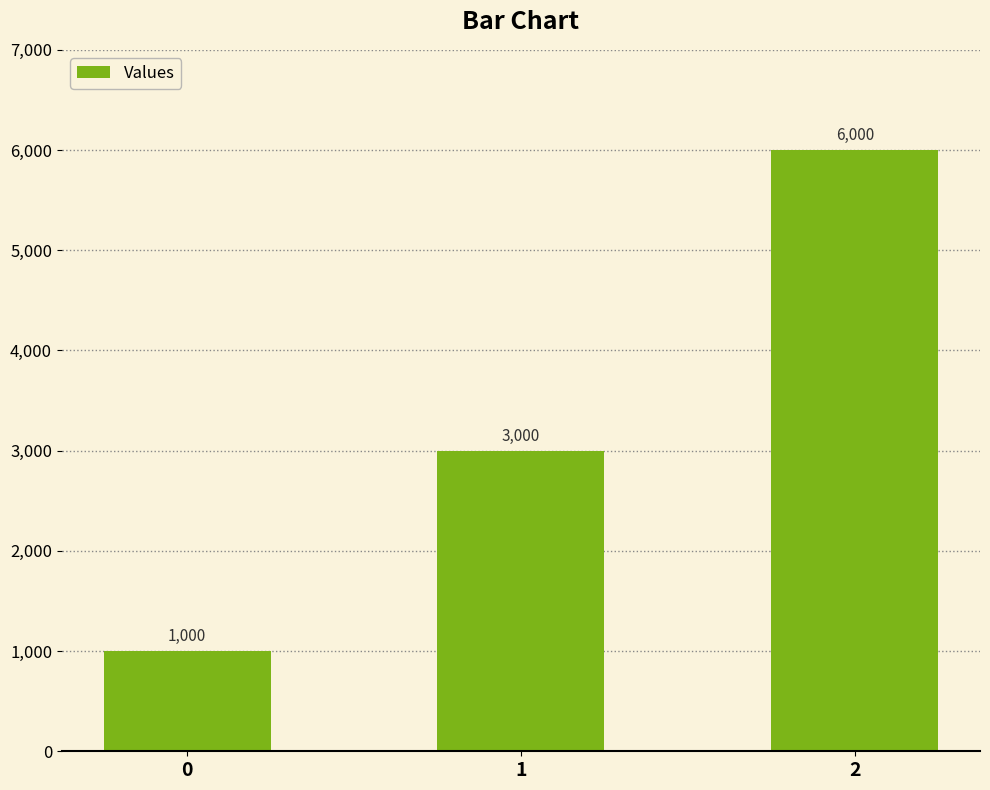

What is the difference between the maximum and minimum values?

5000